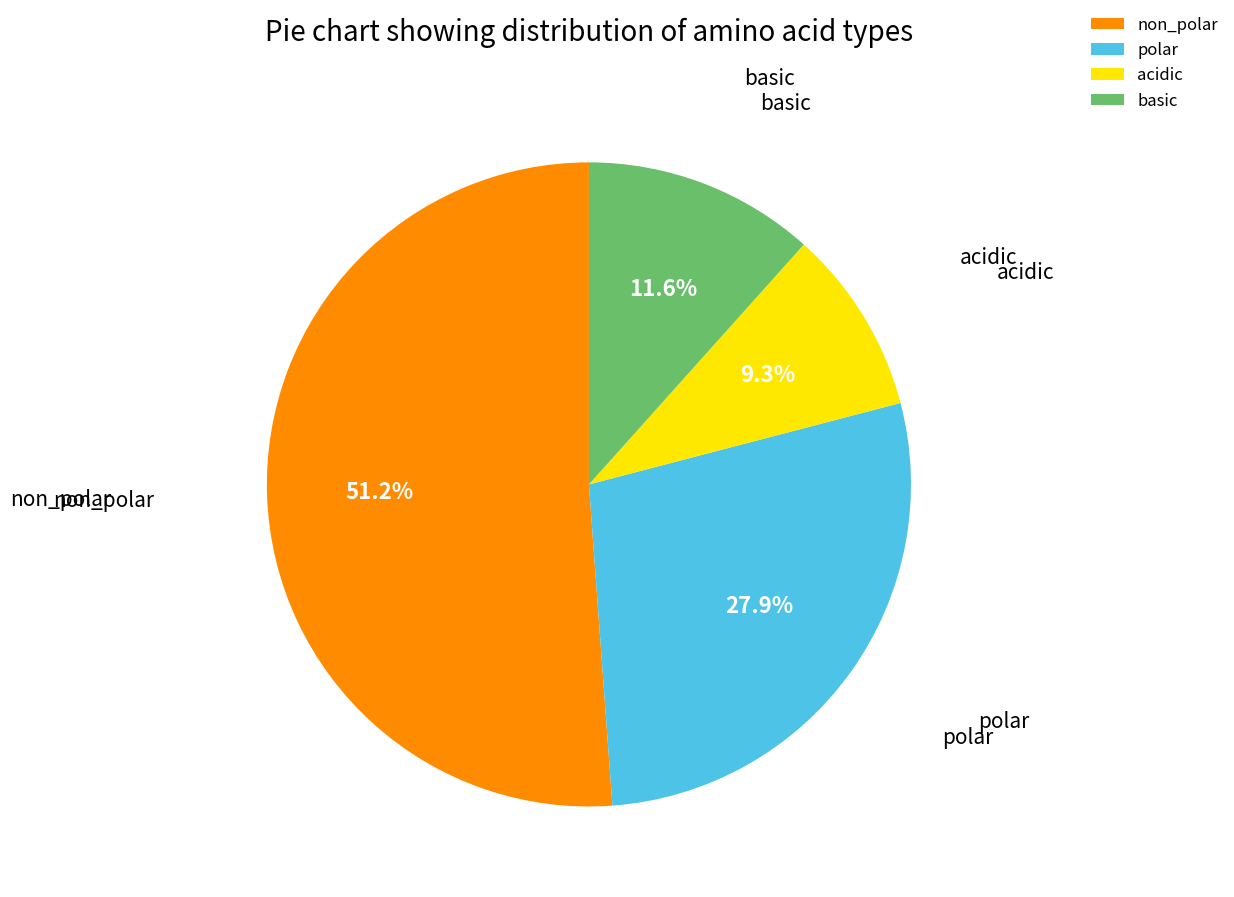

What percentage is the non_polar slice, to the nearest percent?

51%